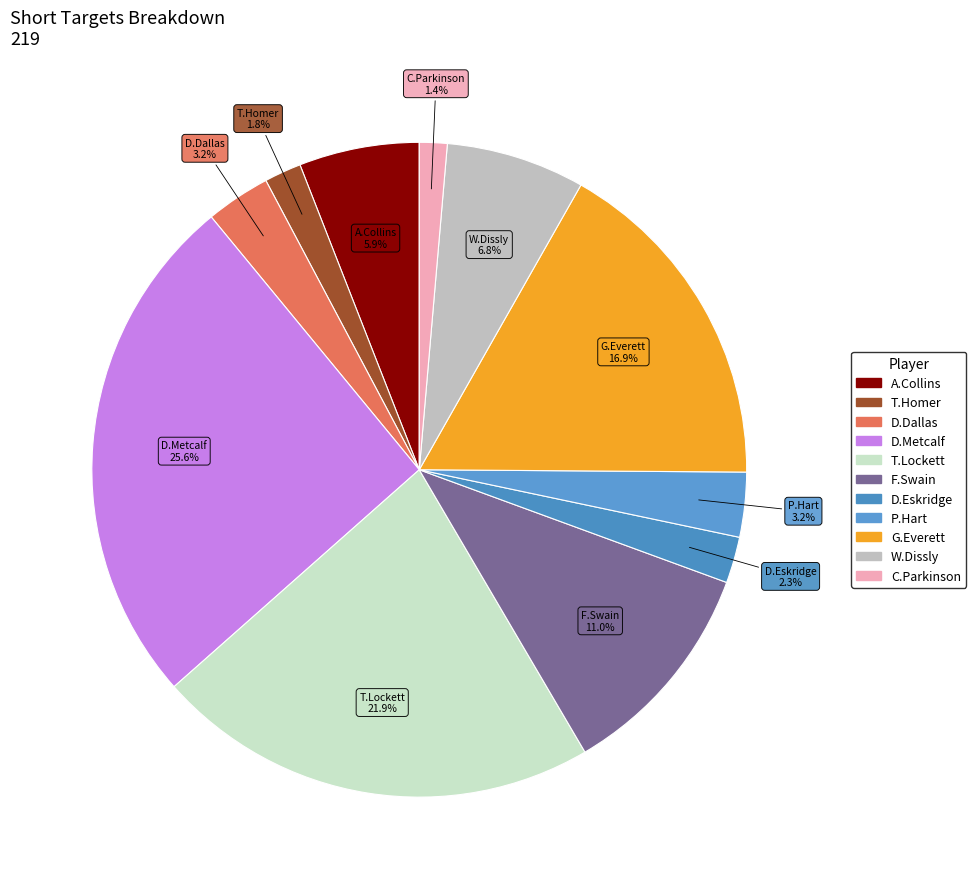

Is the sum of T.Homer and C.Parkinson greater than half?

No